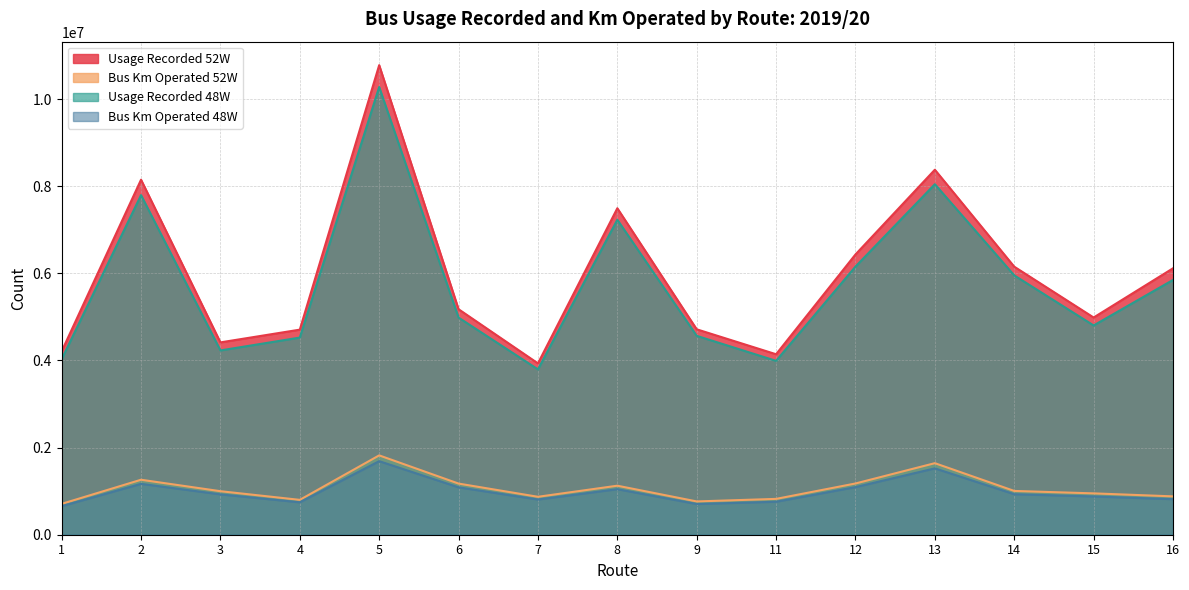

Where does the Usage Recorded 48W series first go above 4984644?

2